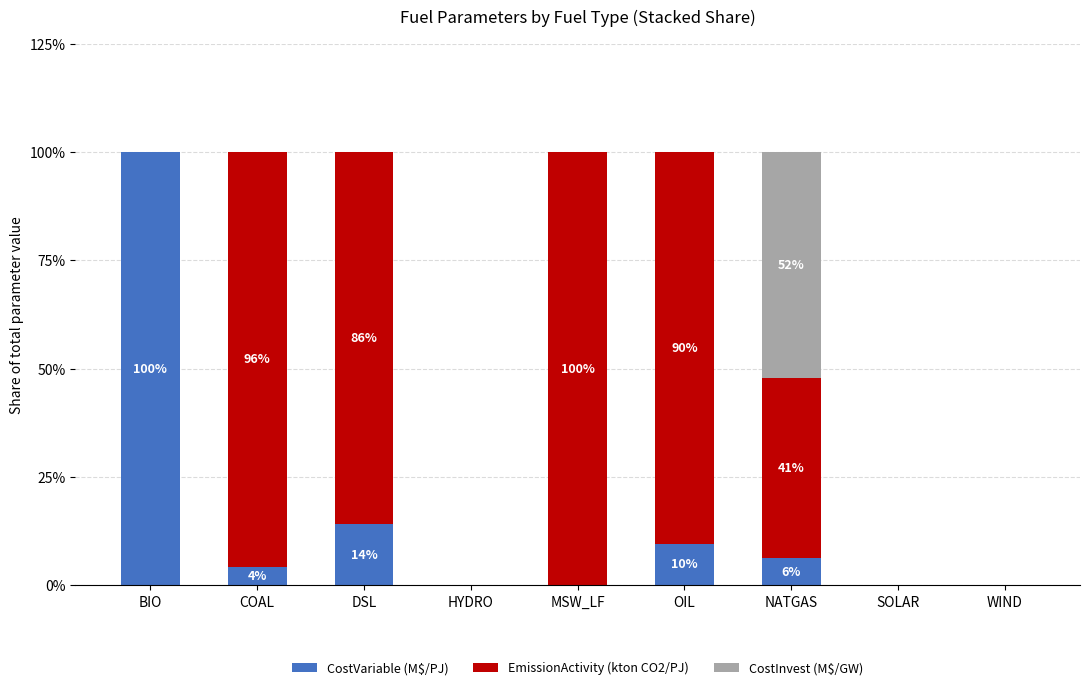

What is the highest value of the CostVariable (M$/PJ) series?

100.0